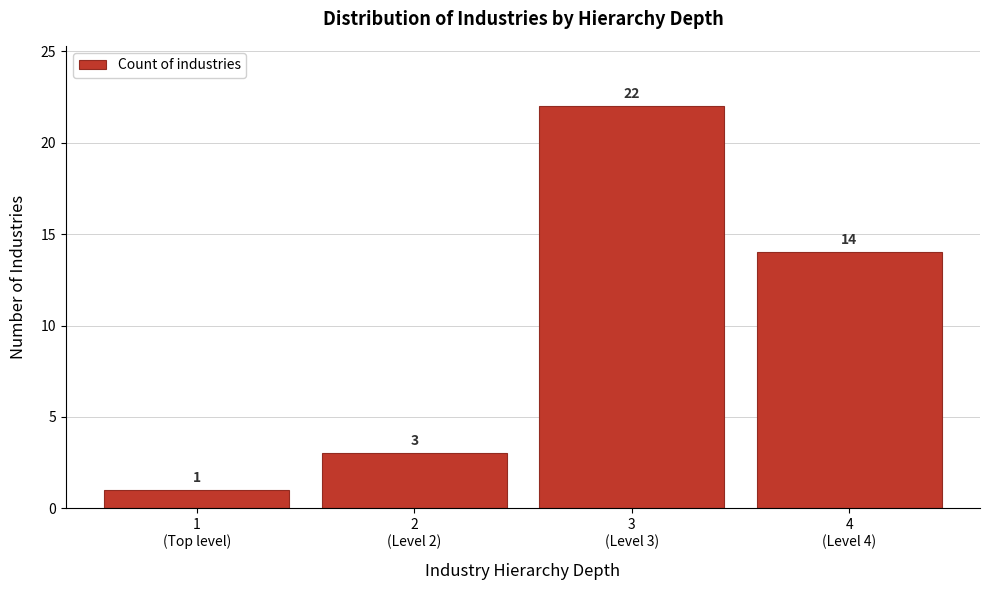

Reading left to right, what are all the values shown in this chart?

1	3	22	14